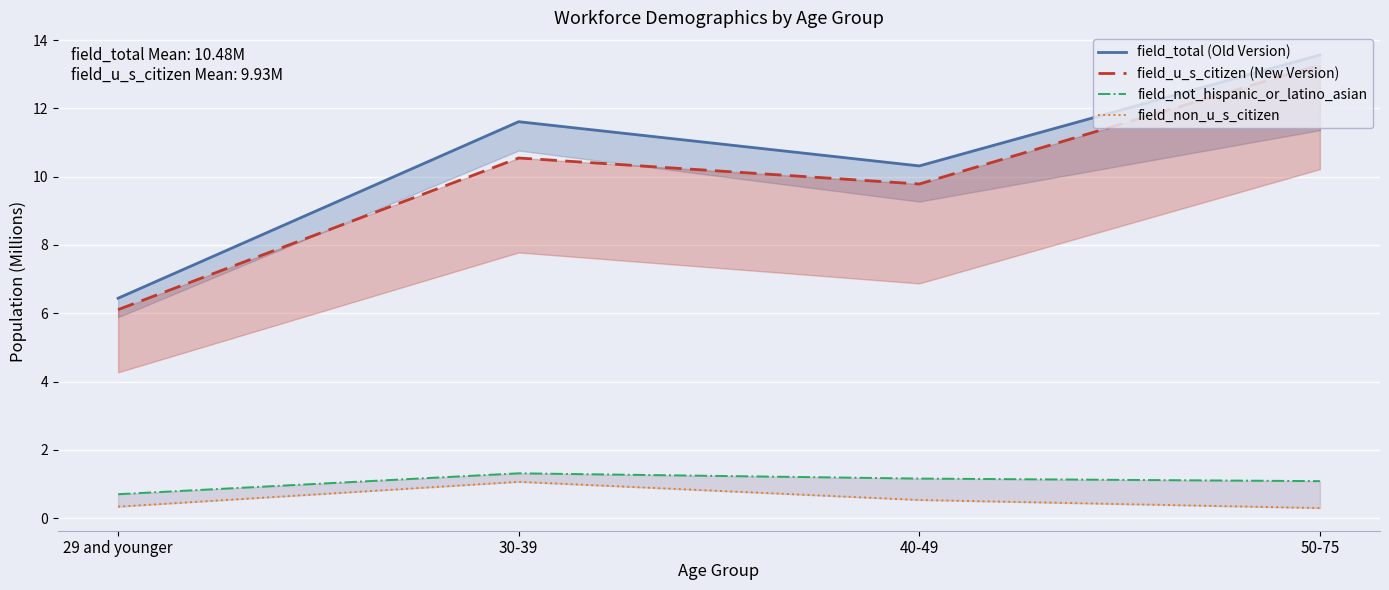

What is the total value across all series at 30-39?

24.5